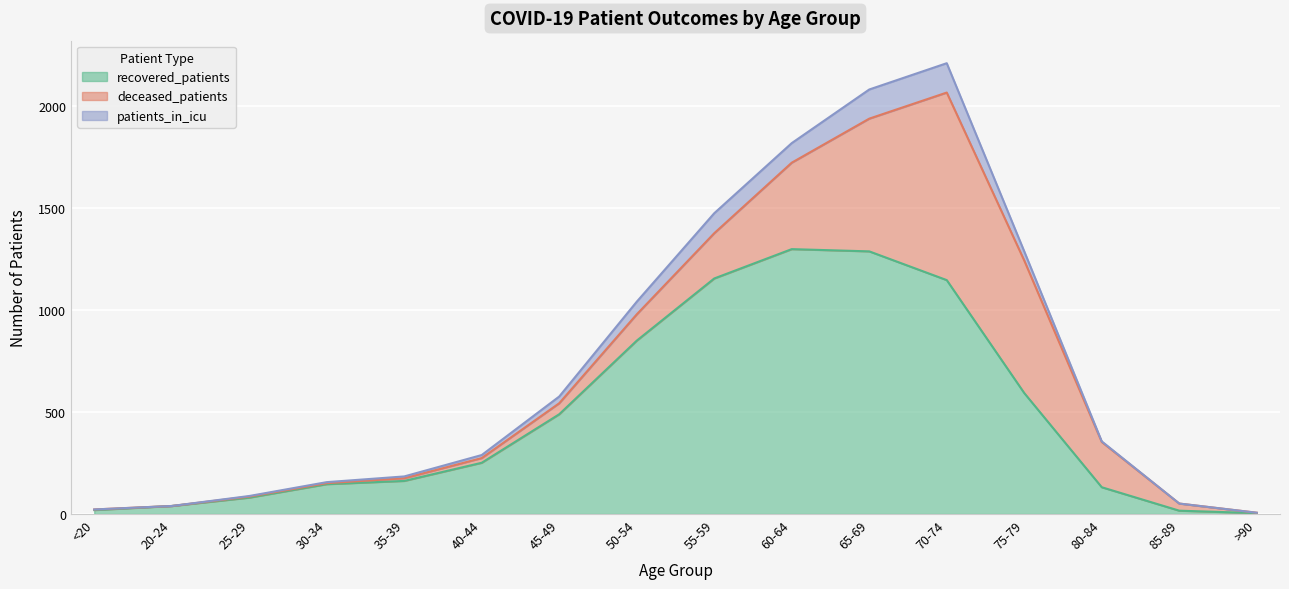

True or false: deceased_patients has a value of 39 at 40-44.

False